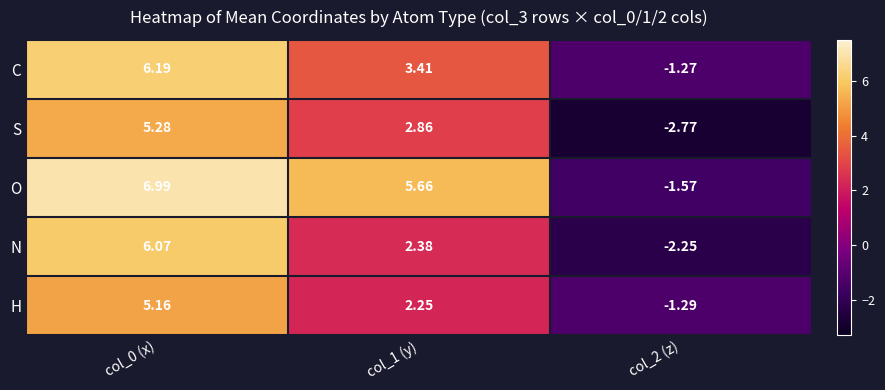

Which series has the widest spread of values?

O